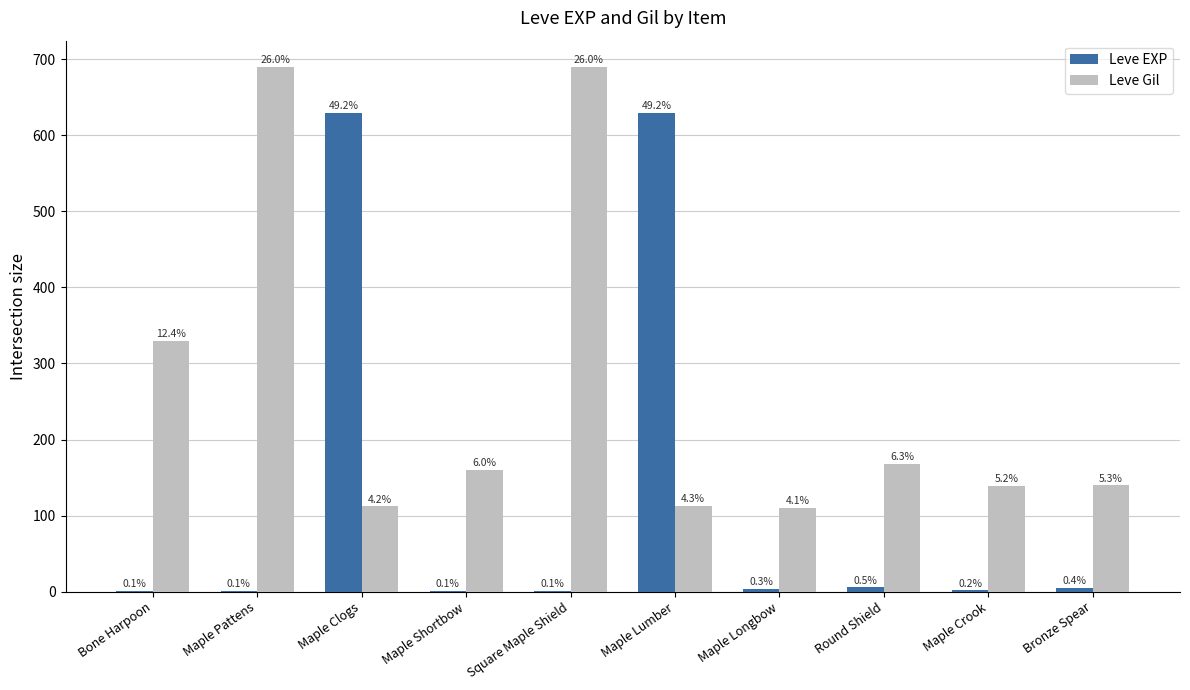

Are the bars horizontal?

No